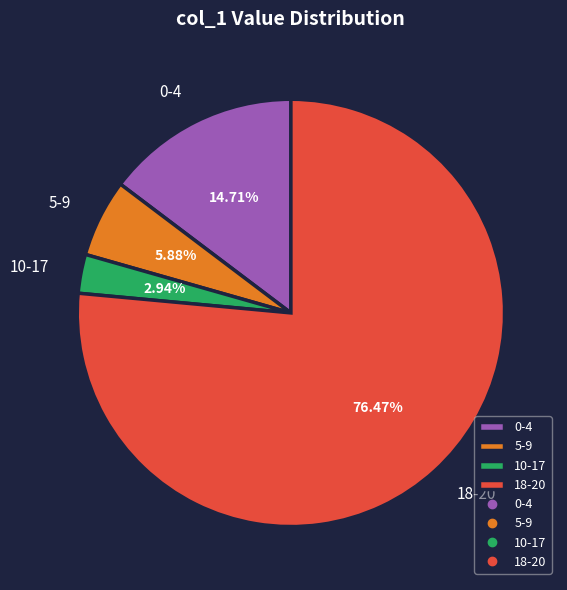

Approximately how many times larger is the value at 5-9 compared to 10-17?

2.0